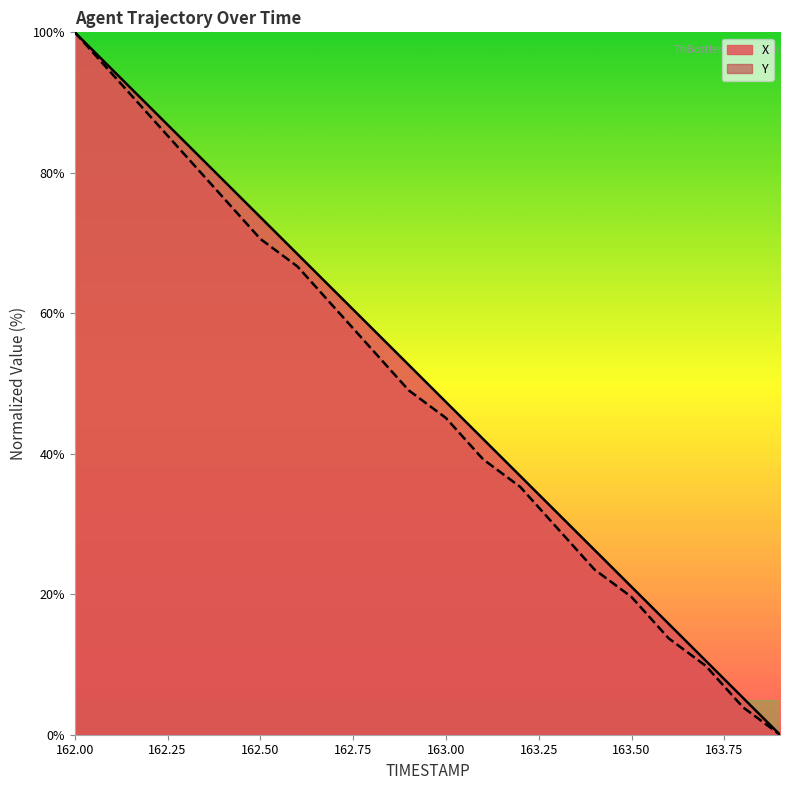

How many lines are shown in the chart?

2